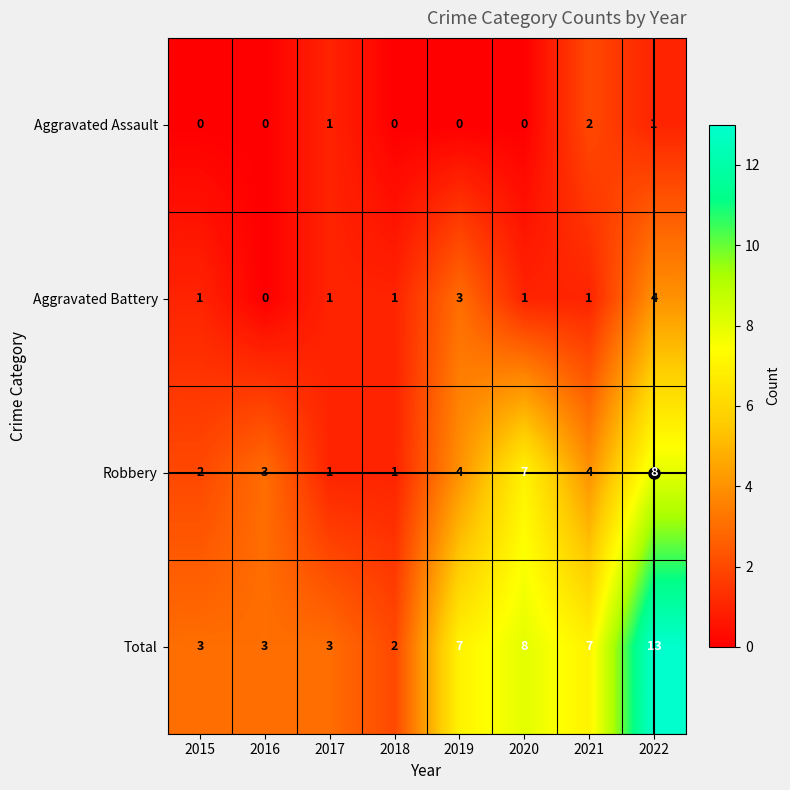

Which series has the largest total across all categories?

Total